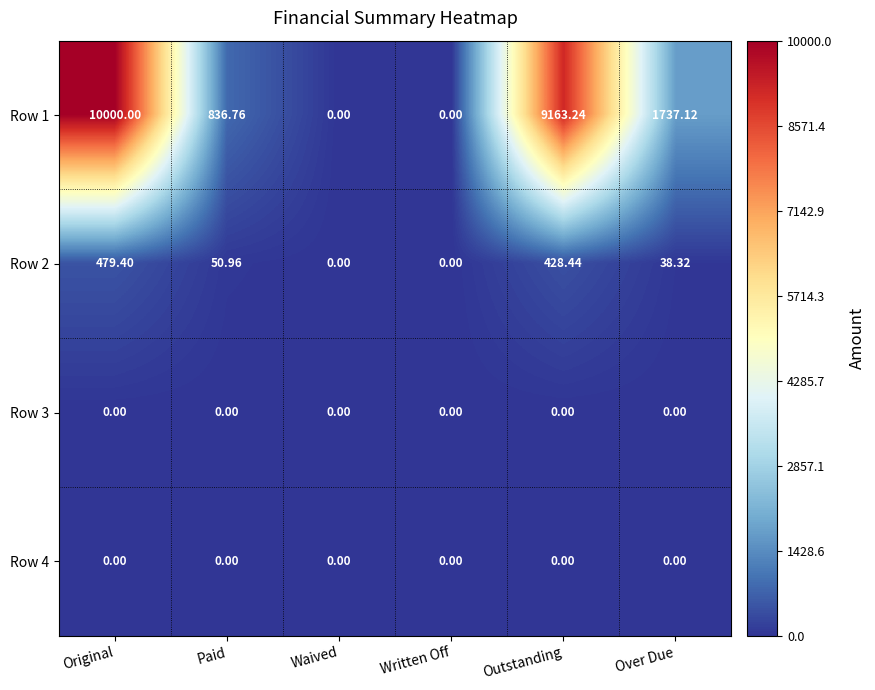

Which series has the largest total across all categories?

Row 1